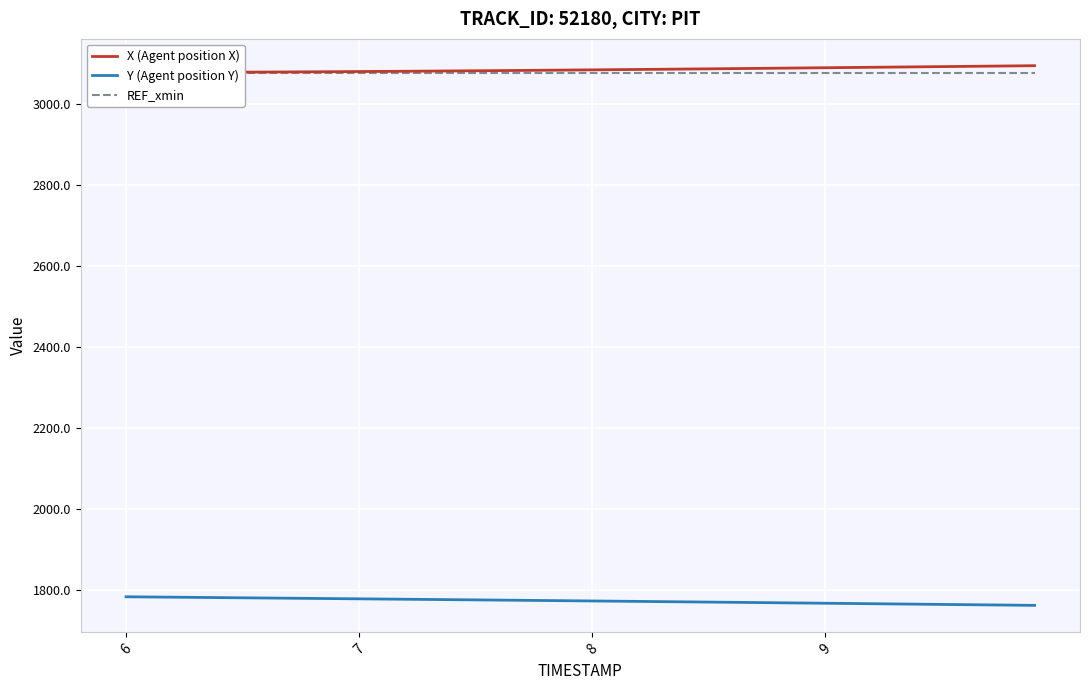

Which series has the largest total across all categories?

X (Agent position X)